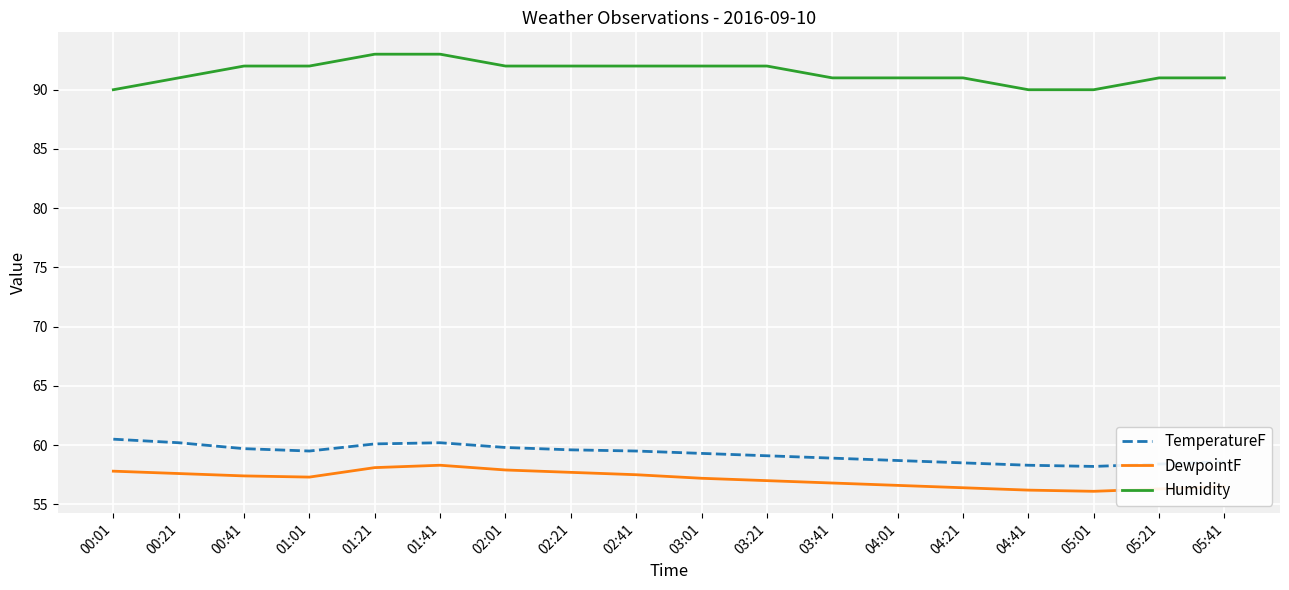

The TemperatureF series shows 59.7 at 00:41. True or false?

True